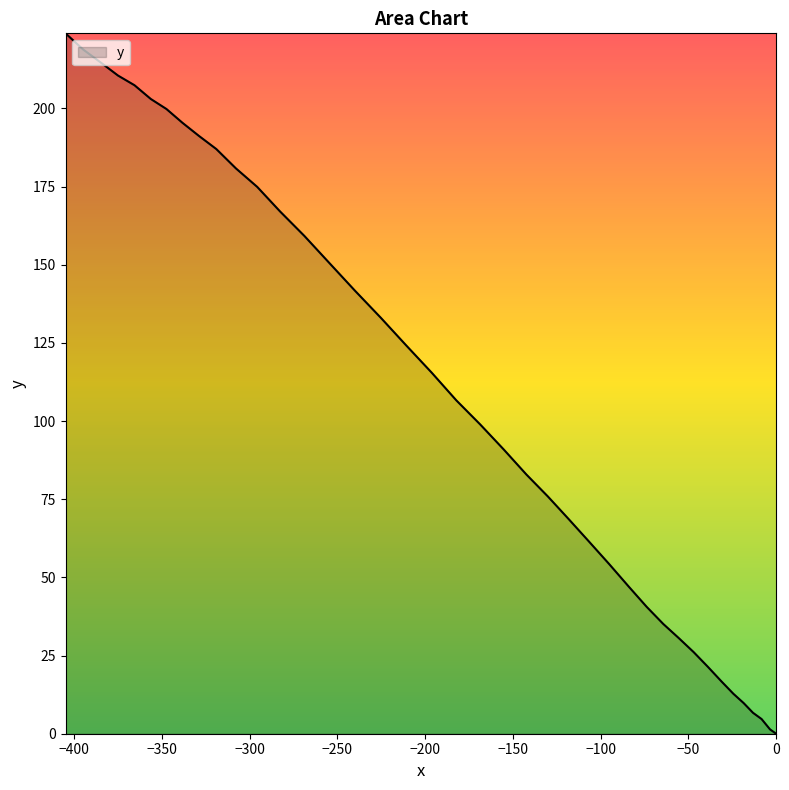

What is the sum of all values?

4291.2